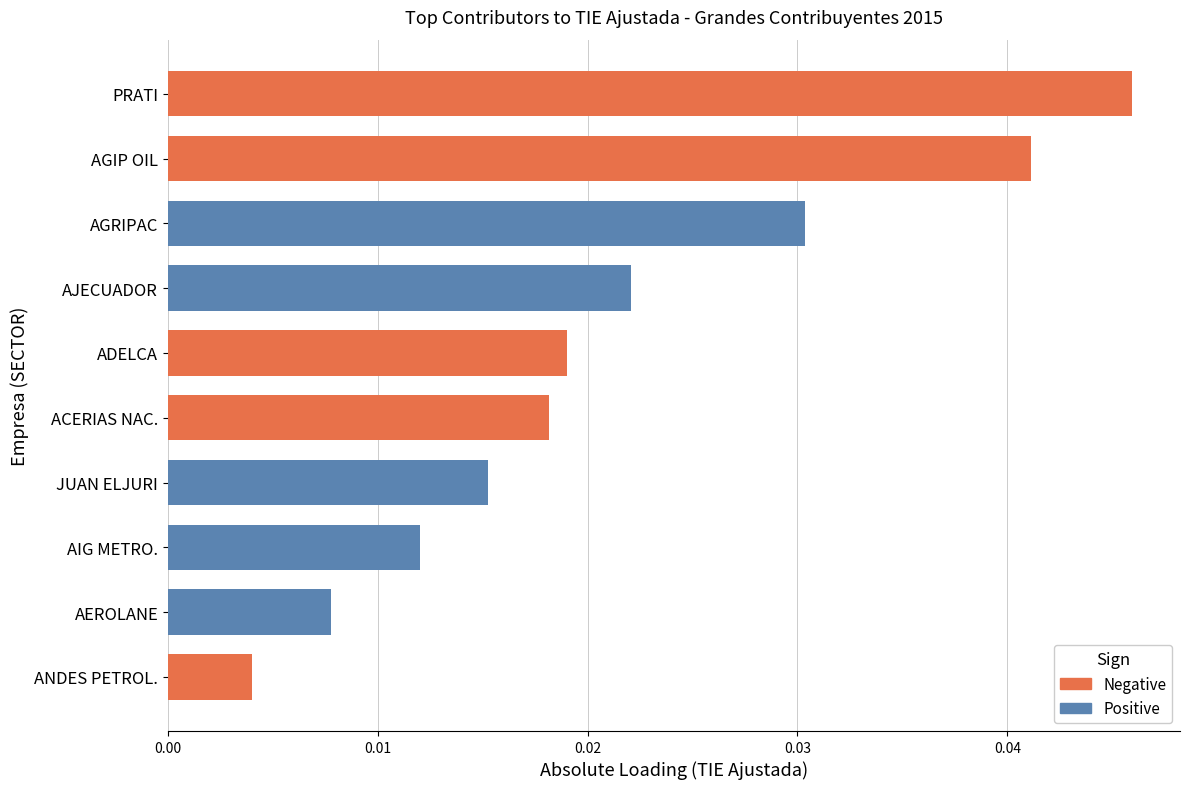

Rank the series at PRATI from highest to lowest value.

Negative, Positive